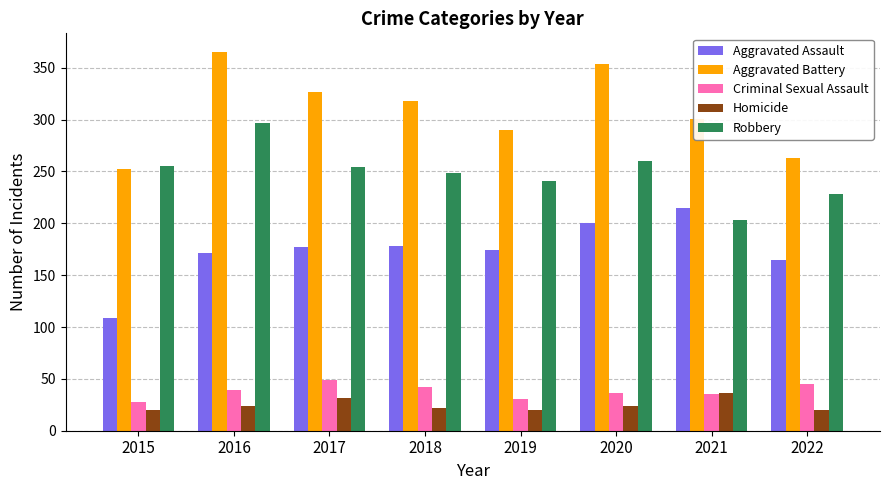

True or false: Homicide has a value of 24 at 2016.

True